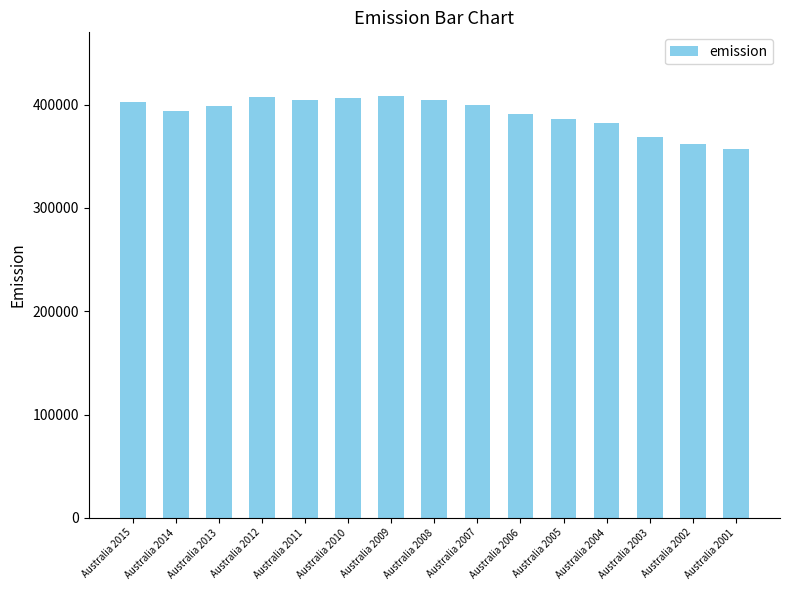

The value at Australia 2001 is 156868.1. True or false?

False